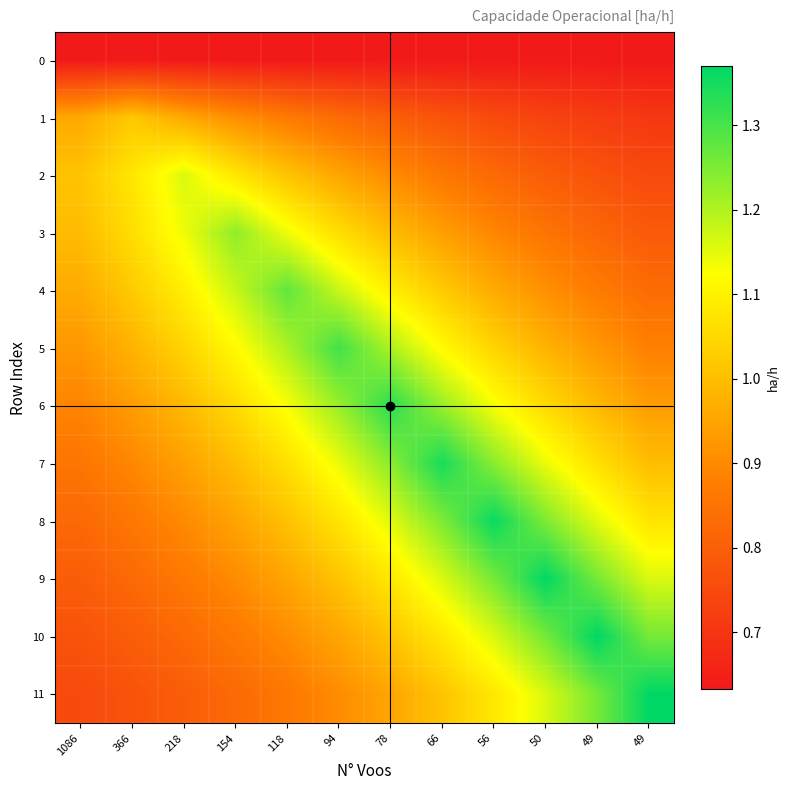

Which series has the largest range (max minus min)?

11